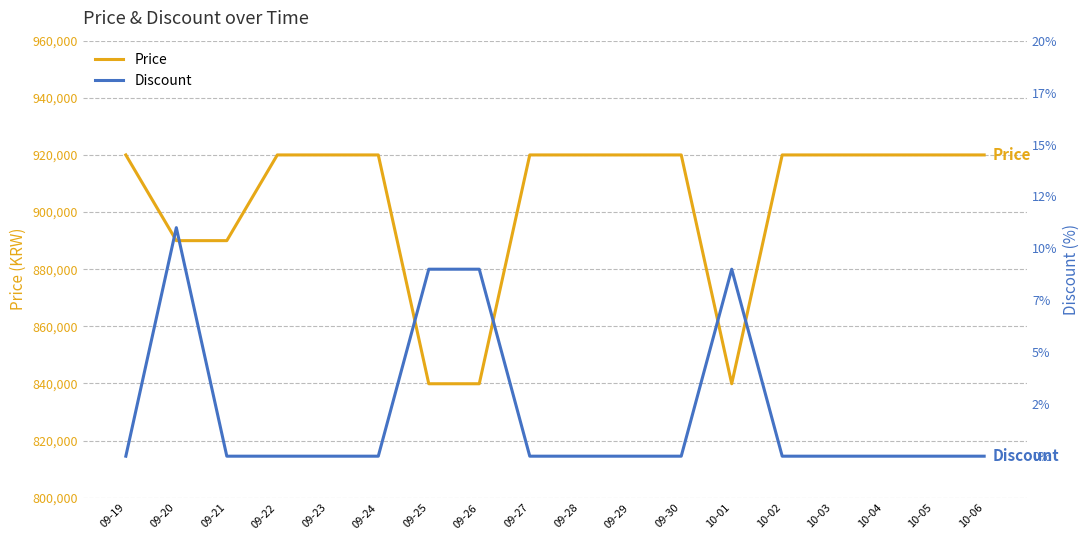

What is the average value of the Price series?

903317